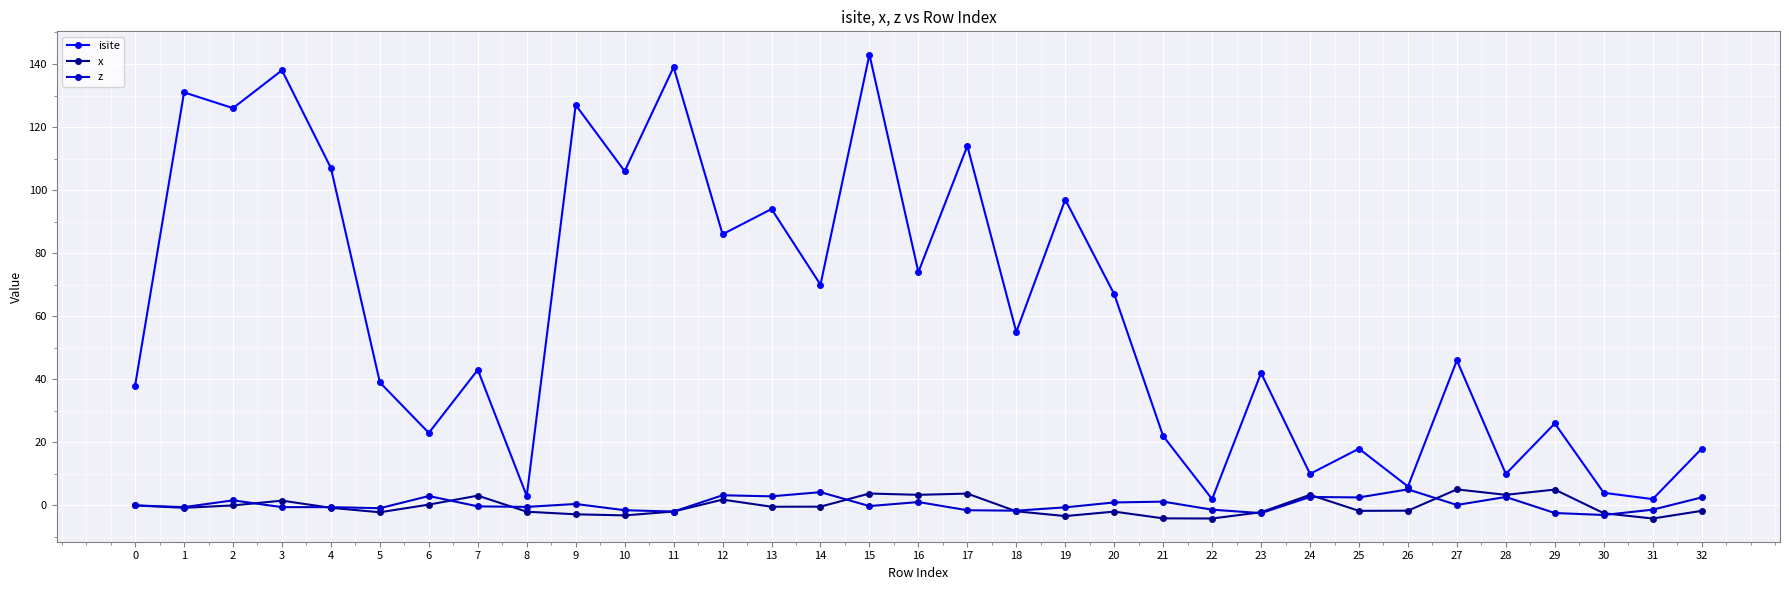

At which label does isite first exceed 46?

1